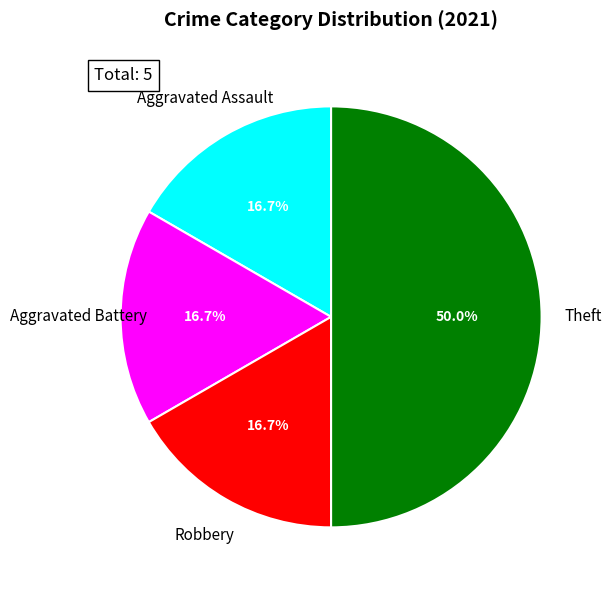

Count the number of slices in the pie.

4